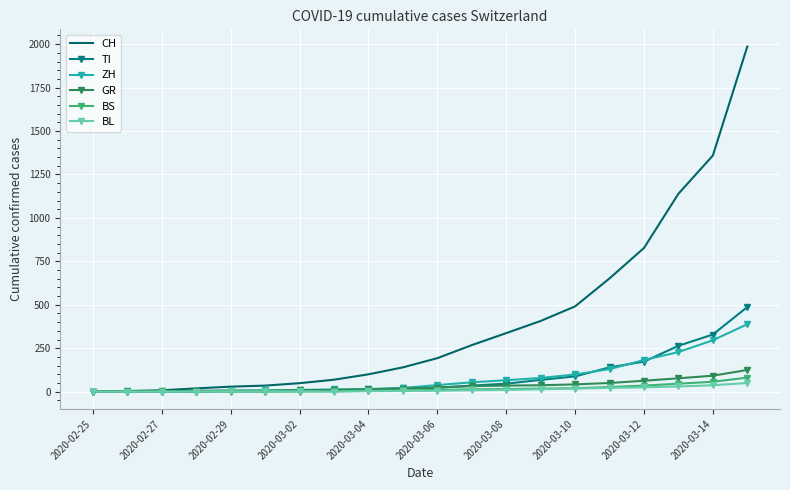

How many values in the GR series are below 24?

10